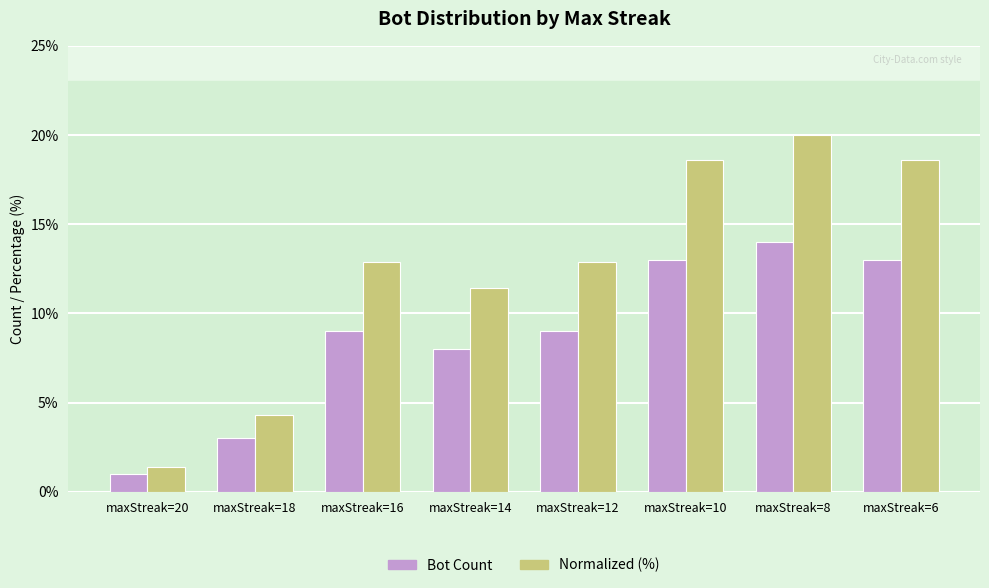

True or false: Normalized (%) has a value of 1.5 at maxStreak=18.

False